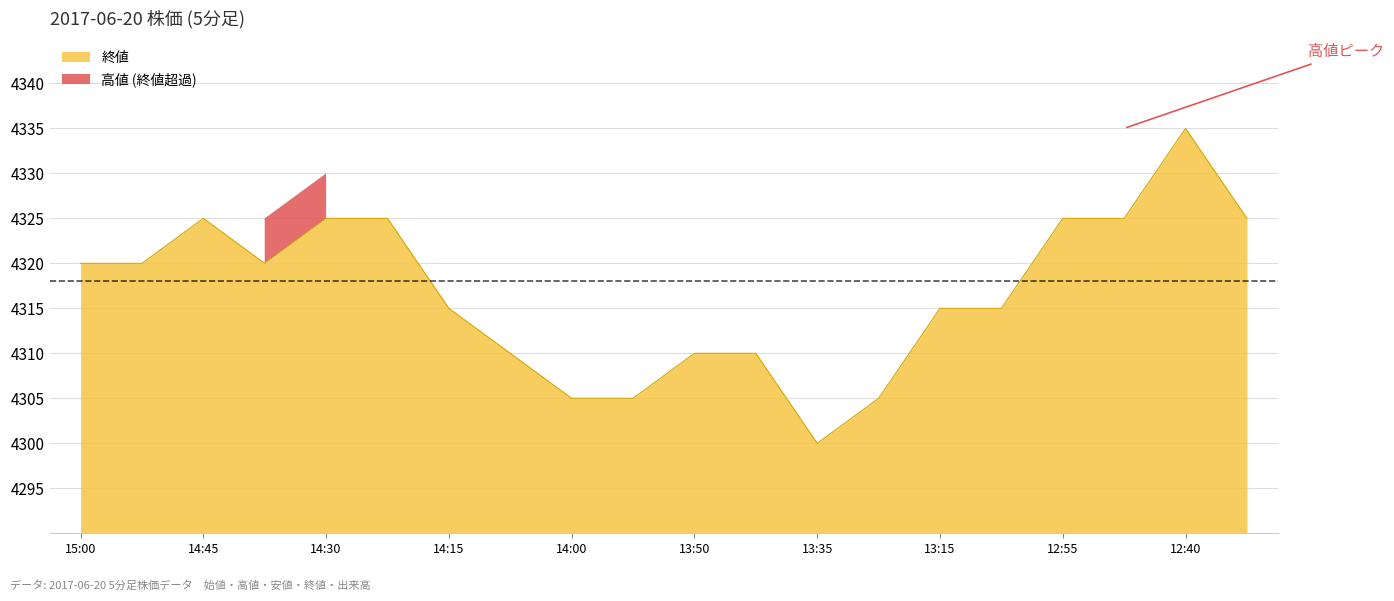

How many lines are shown in the chart?

1